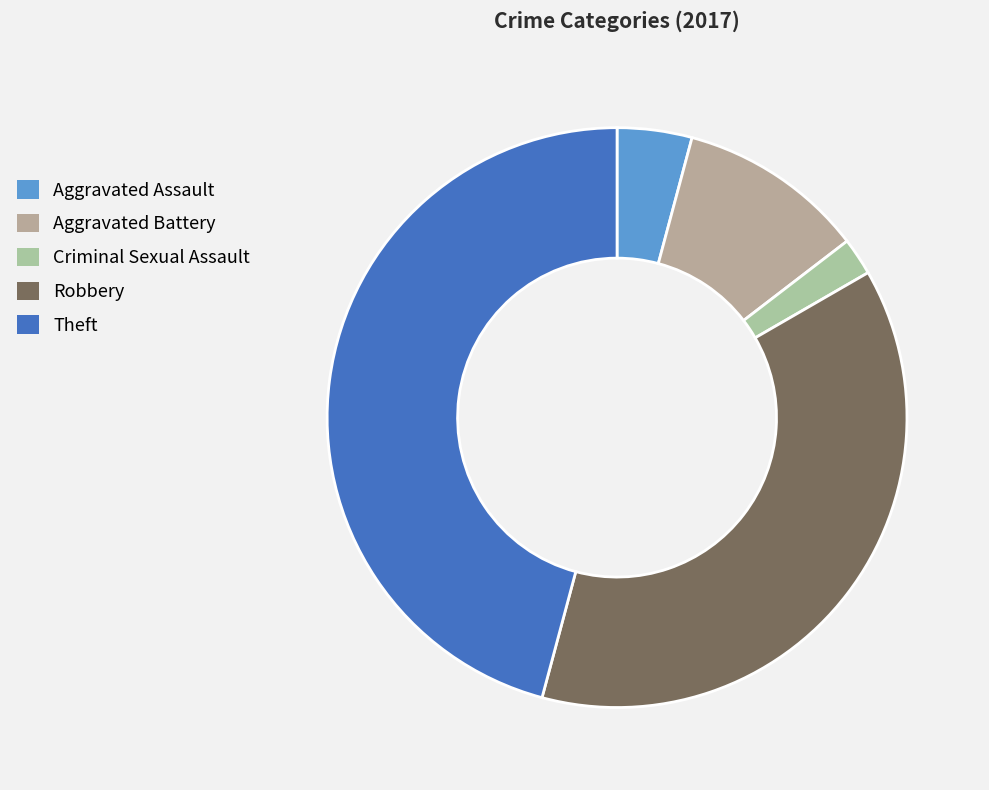

True or false: Criminal Sexual Assault accounts for 2% of the total.

True